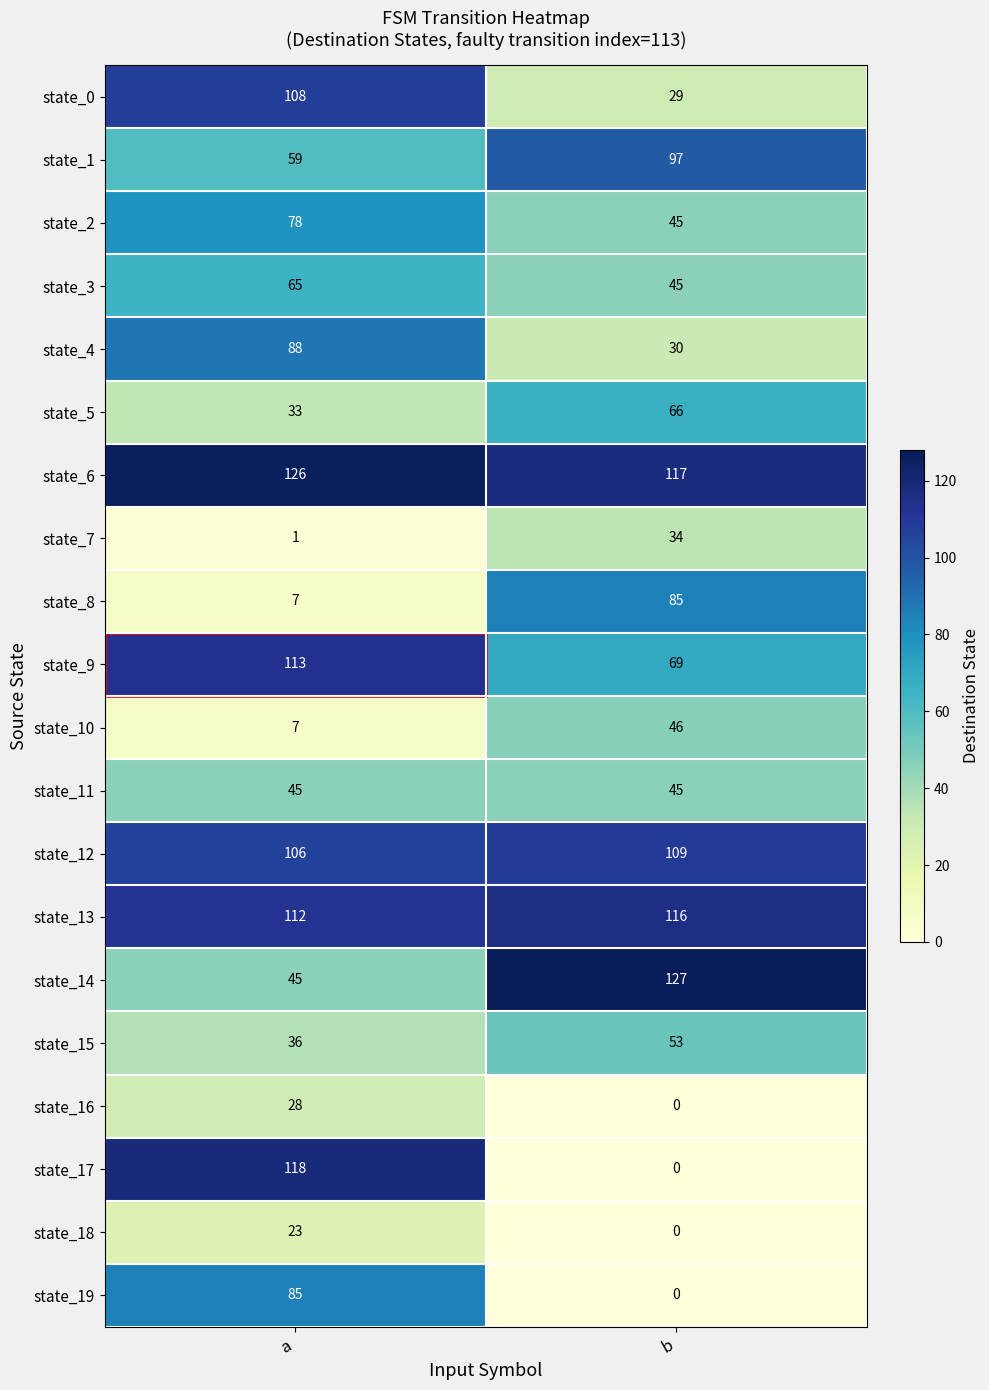

At which category is the sum across all series the highest?

a